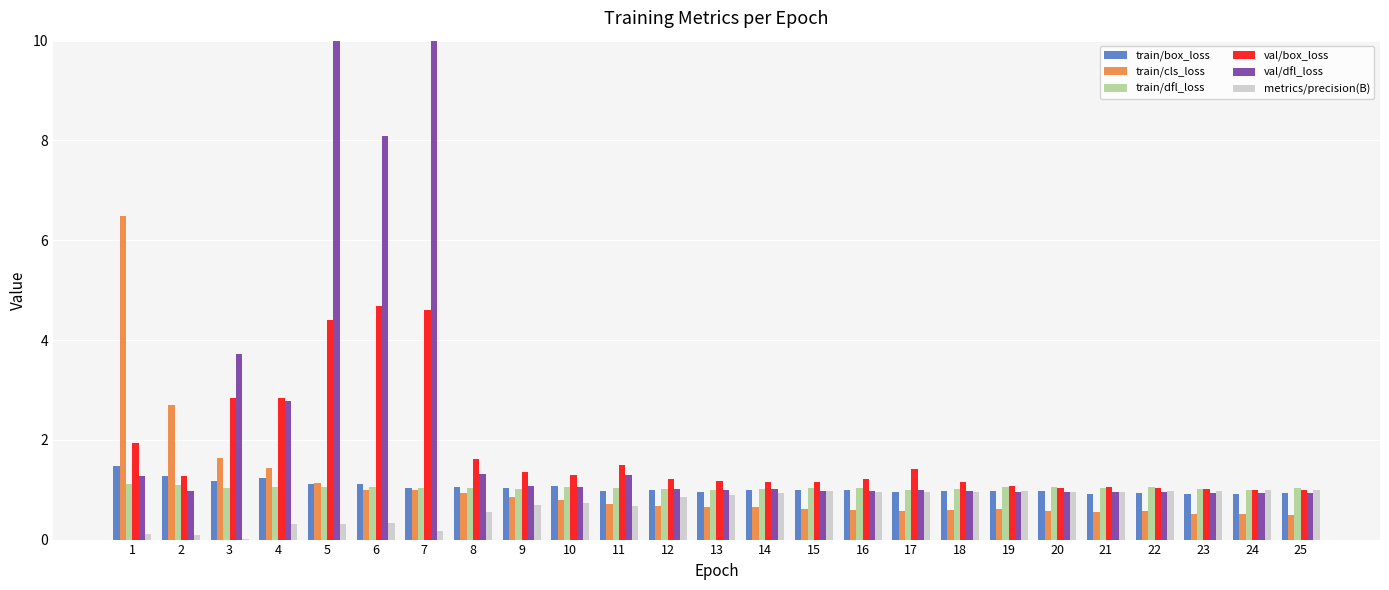

What is the sum of the train/cls_loss values at 22 and 12?

1.2